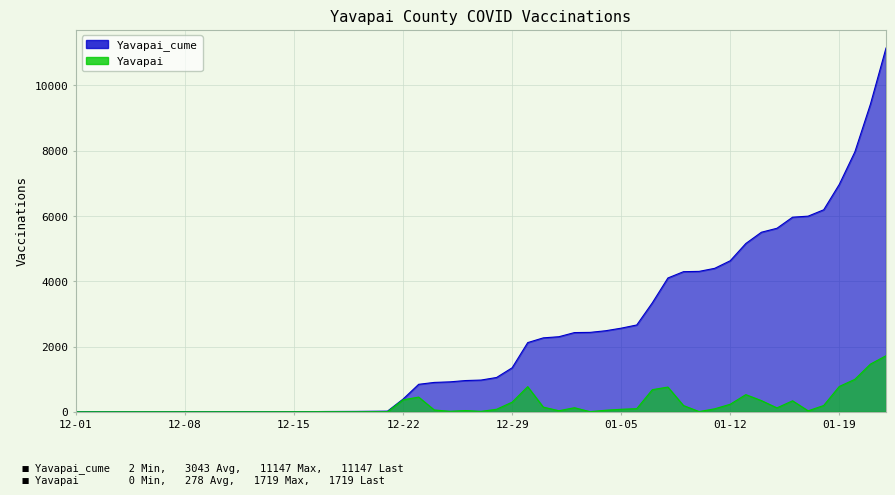

The Yavapai series shows 1017 at 2021-01-07. True or false?

False